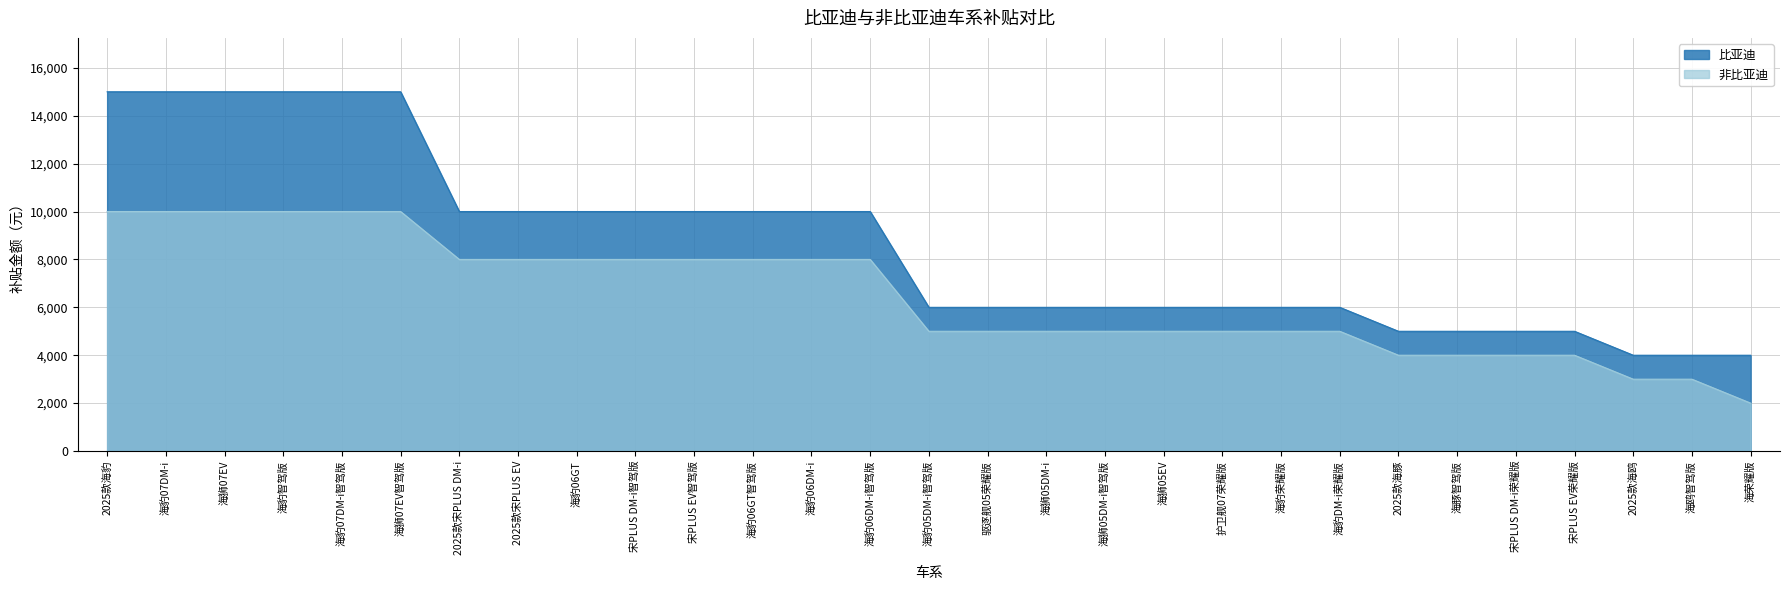

At which category is the sum across all series the highest?

2025款海豹